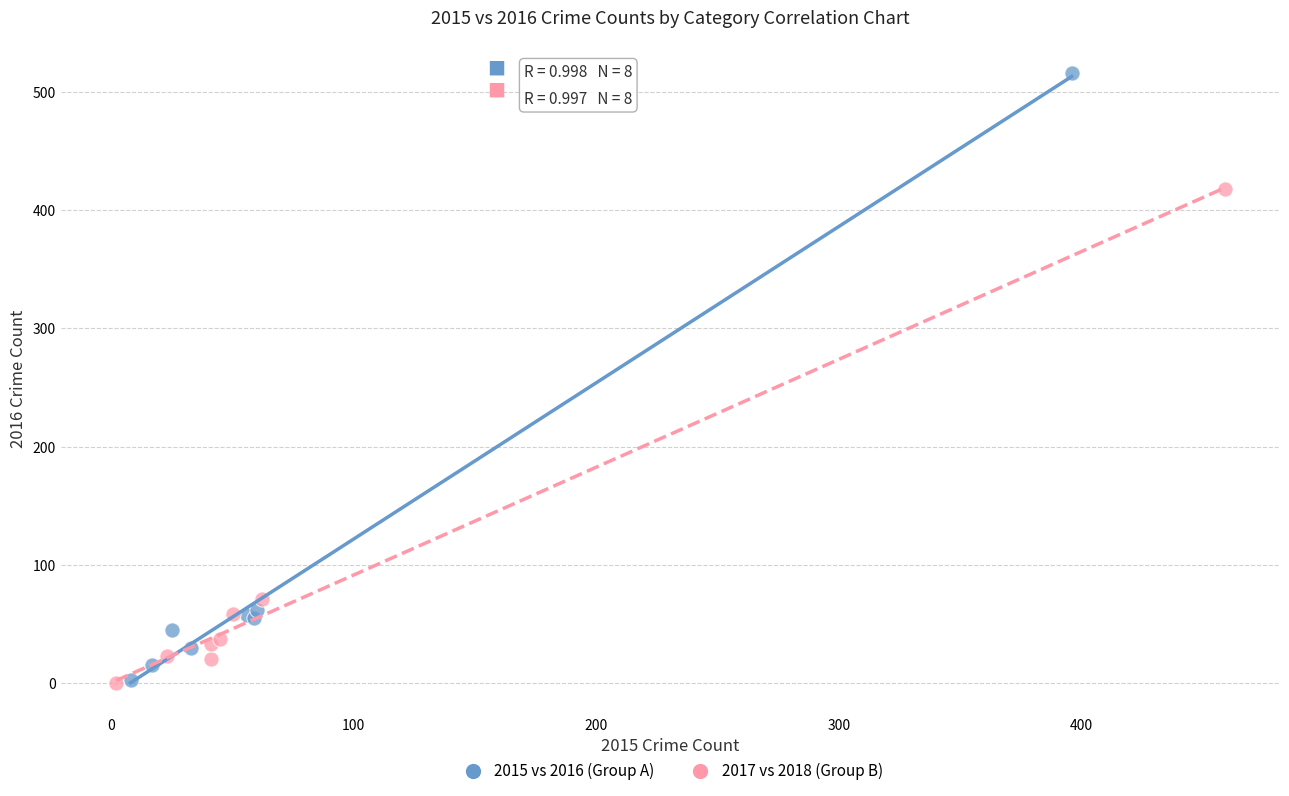

Which series reaches the maximum Y coordinate?

2015 vs 2016 (Group A)